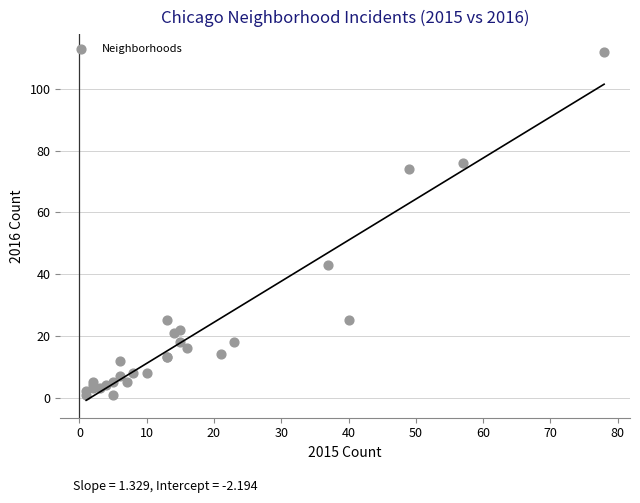

What Y value in the scatter plot is closest to 56?

43